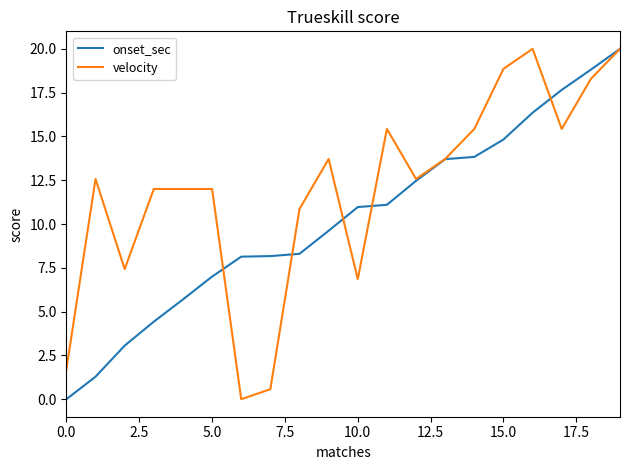

Rank the series by their average value, from highest to lowest.

velocity, onset_sec